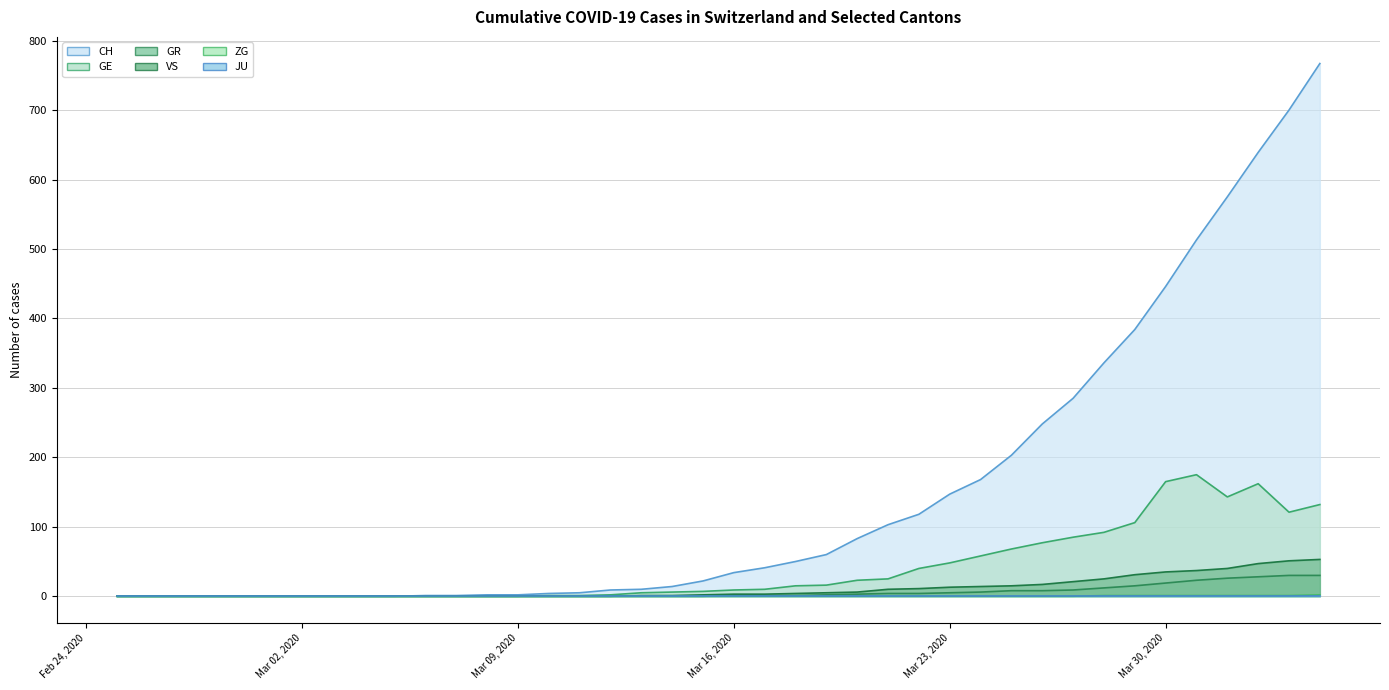

Which series has the largest total across all categories?

CH